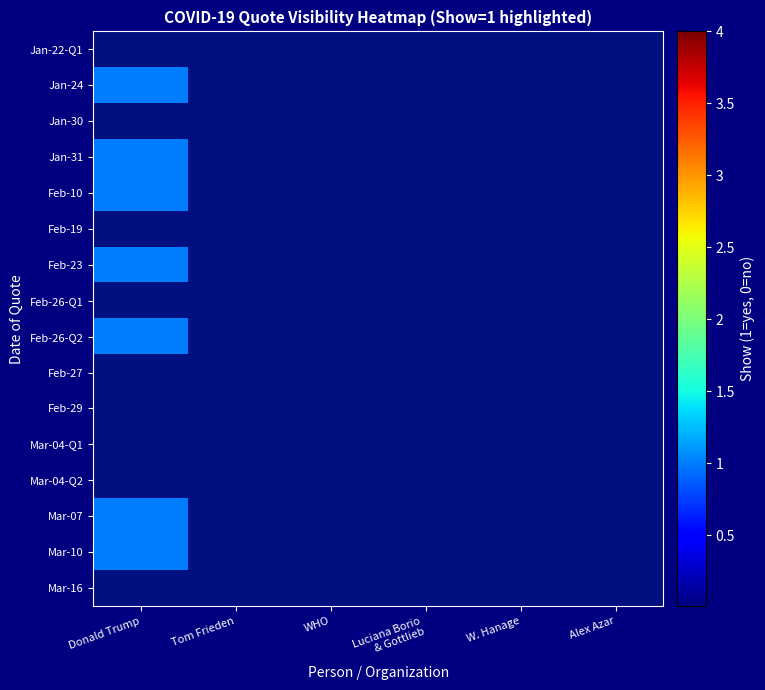

Between WHO and Alex Azar, which is larger?

WHO